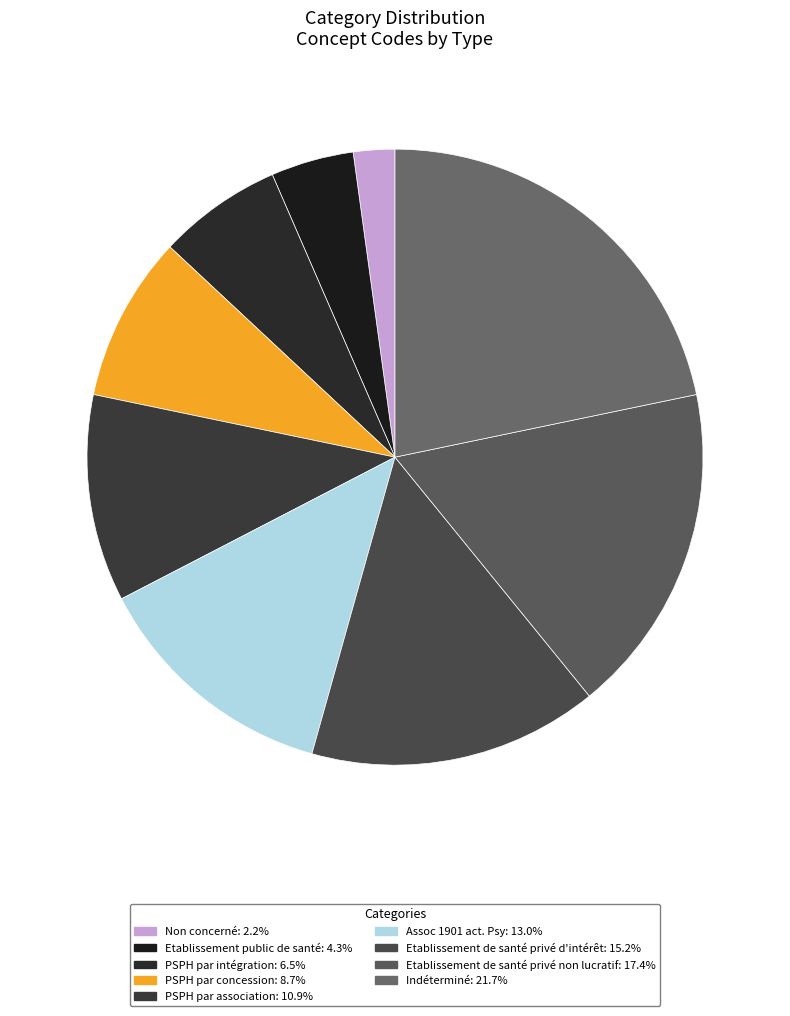

How many slices are in this pie chart?

9